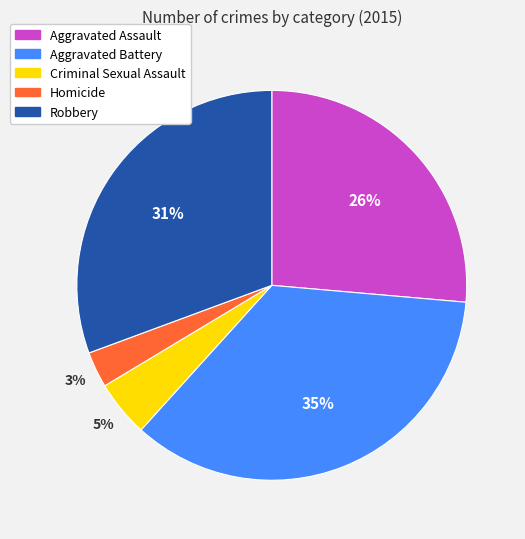

Between Aggravated Battery and Homicide, which is larger?

Aggravated Battery